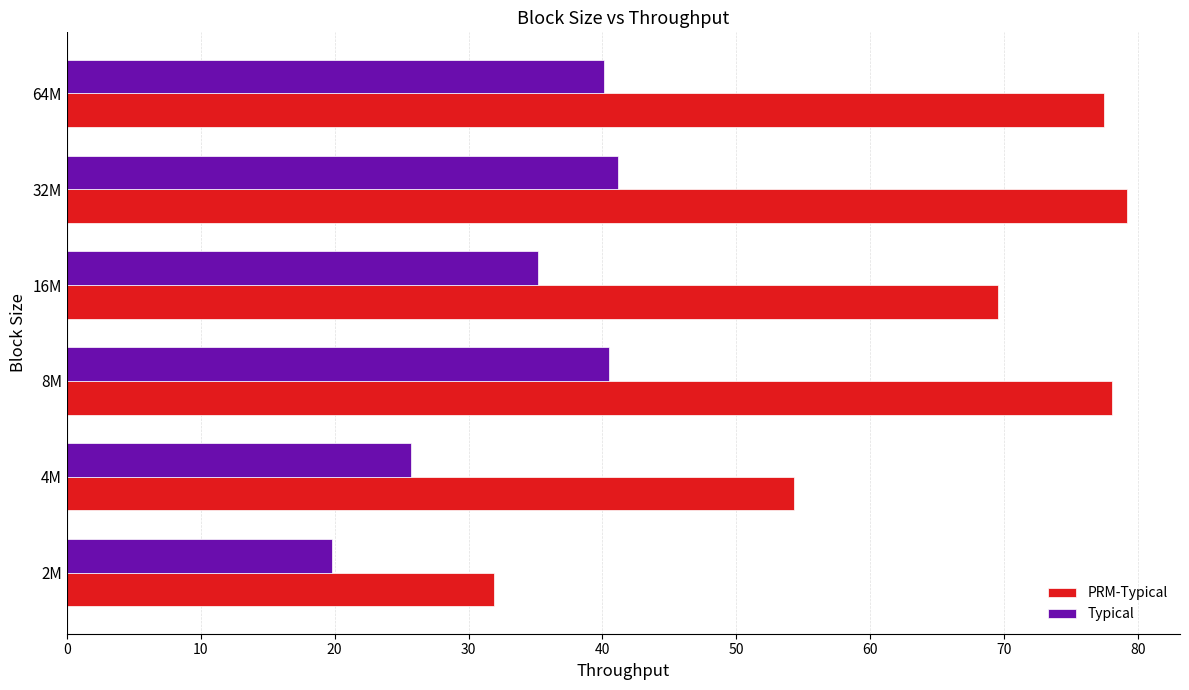

Rank the series by their average value, from lowest to highest.

Typical, PRM-Typical